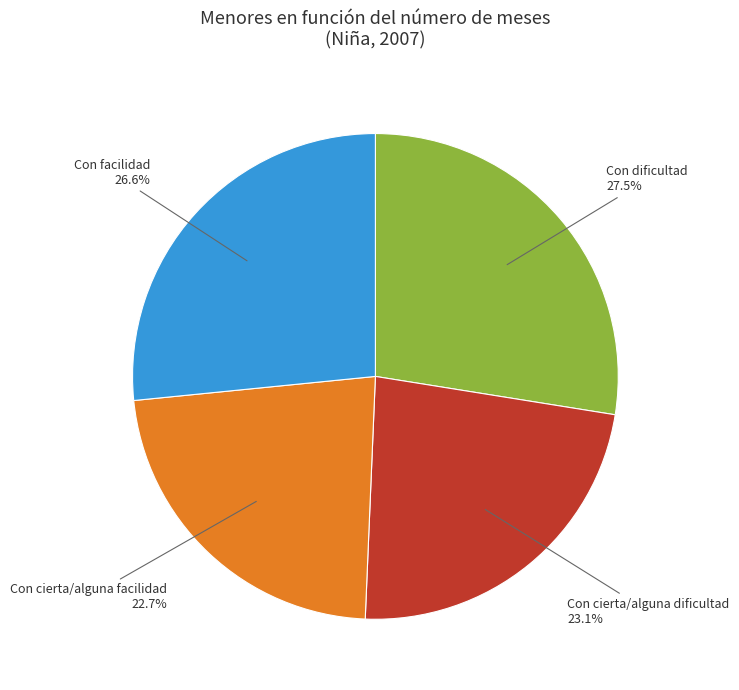

Count the number of slices in the pie.

4